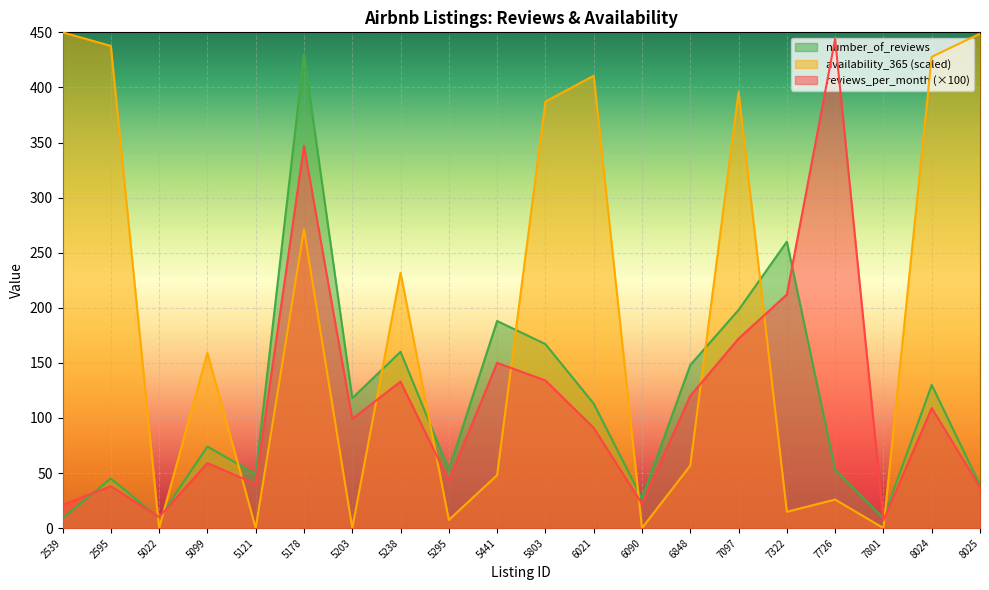

How many intersections are there between avg_number_of_reviews and avg_reviews_per_month?

5